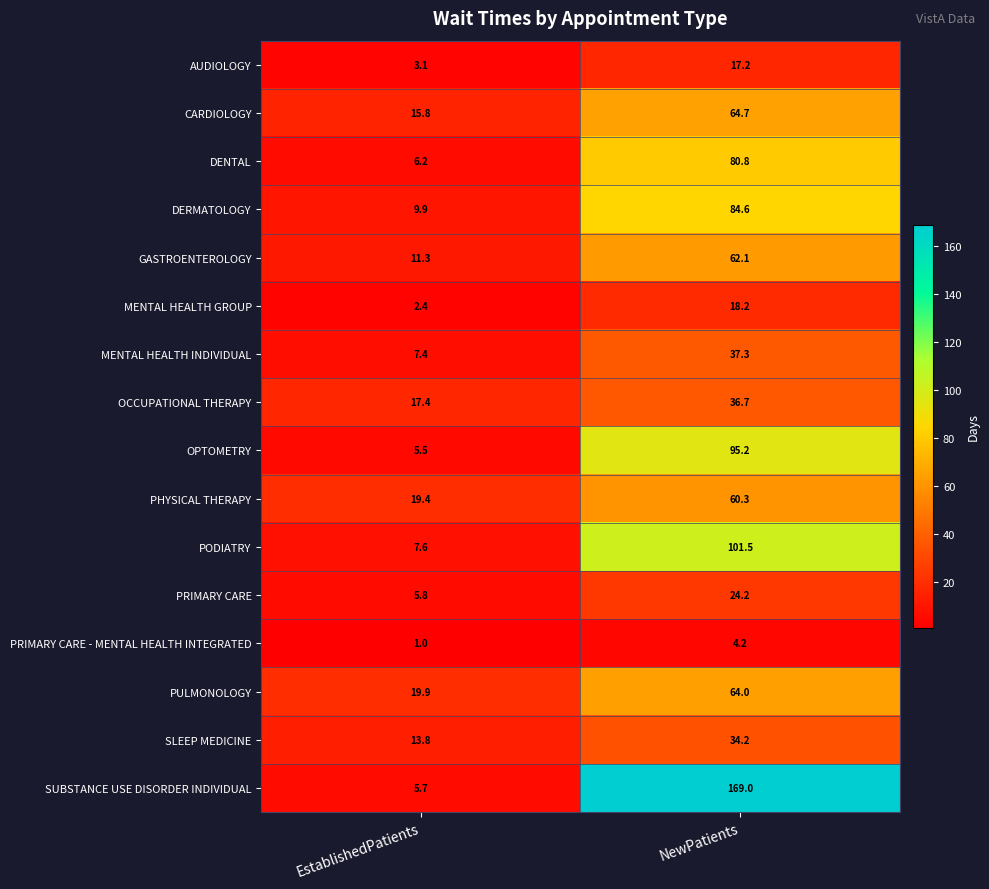

Is it true that GASTROENTEROLOGY equals 62.1 at NewPatients?

True